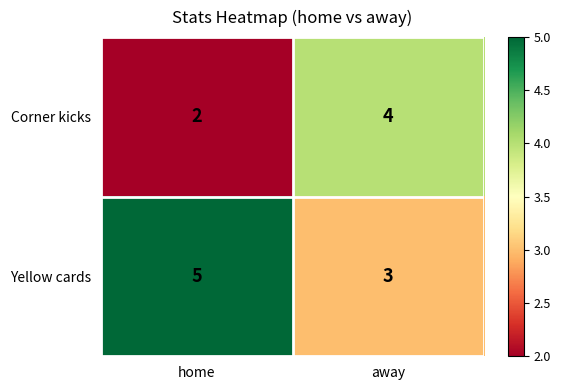

True or false: Corner kicks has a value of 1 at home.

False